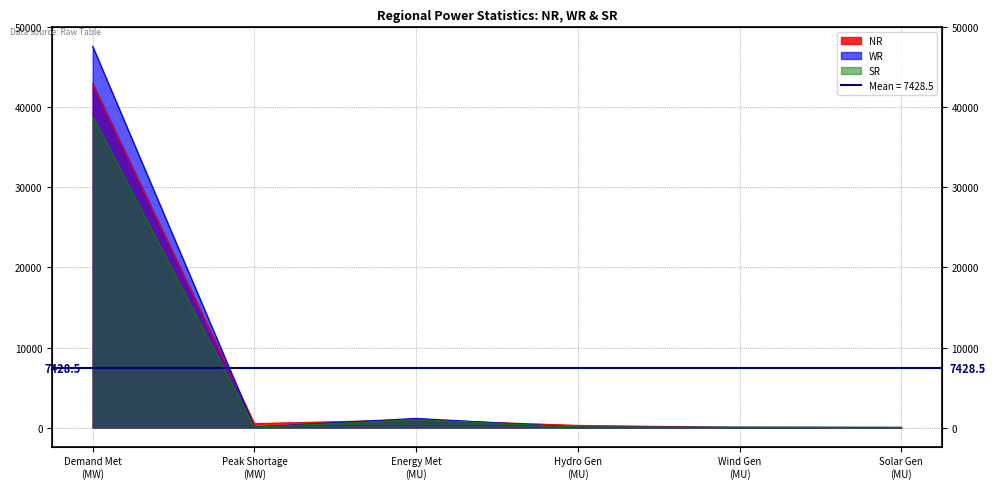

Rank the categories by WR value from highest to lowest.

Demand Met
(MW), Energy Met
(MU), Peak Shortage
(MW), Hydro Gen
(MU), Wind Gen
(MU), Solar Gen
(MU)